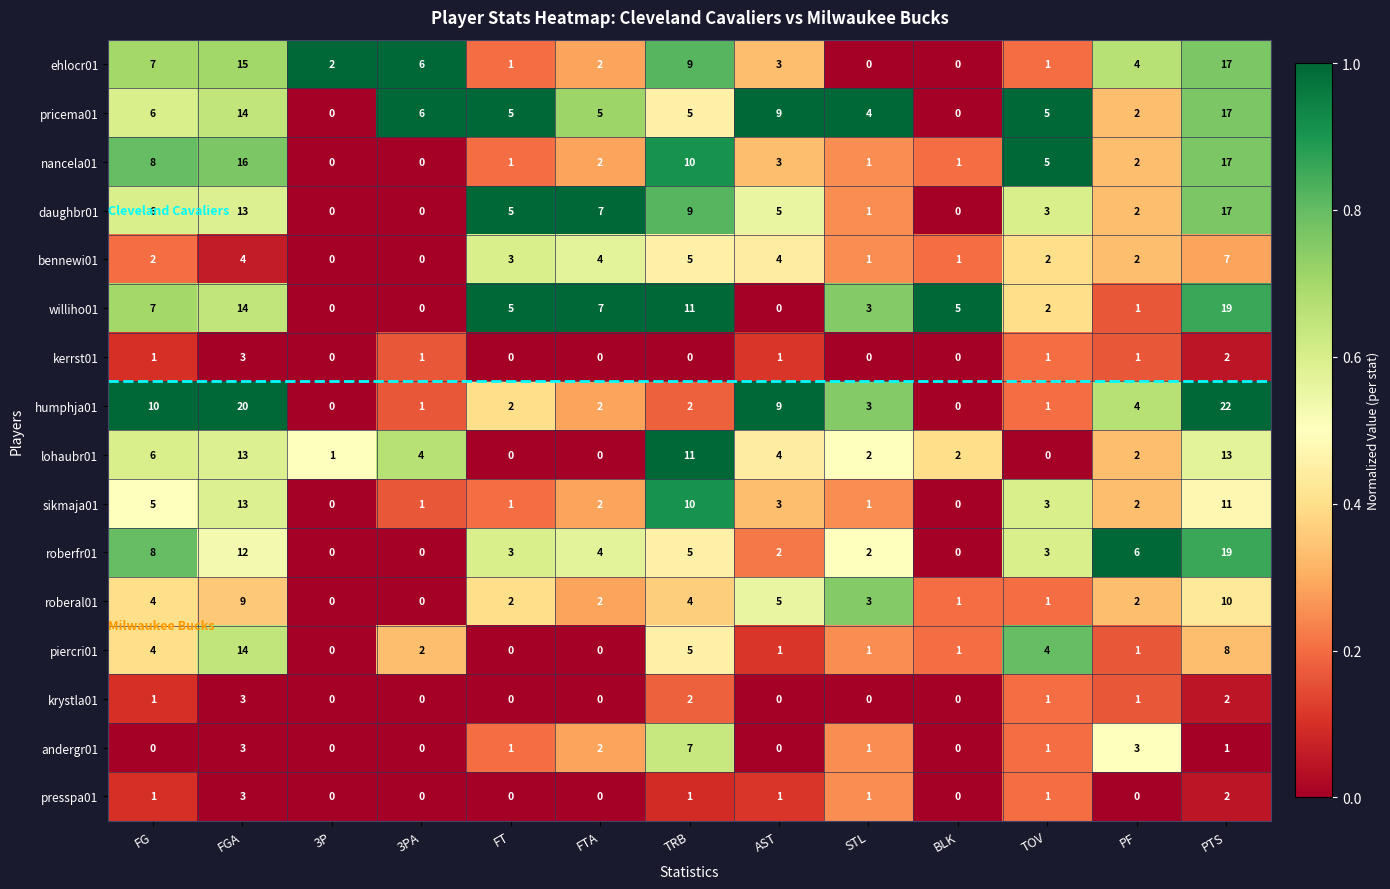

What is the sum of the daughbr01 values at TRB and BLK?

9